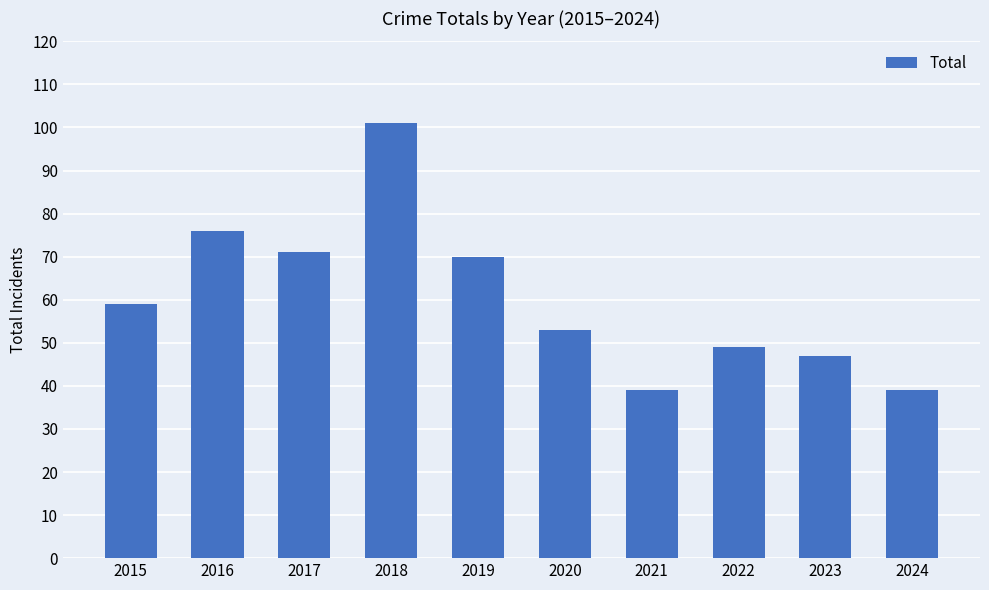

The value at 2023 is 63. True or false?

False